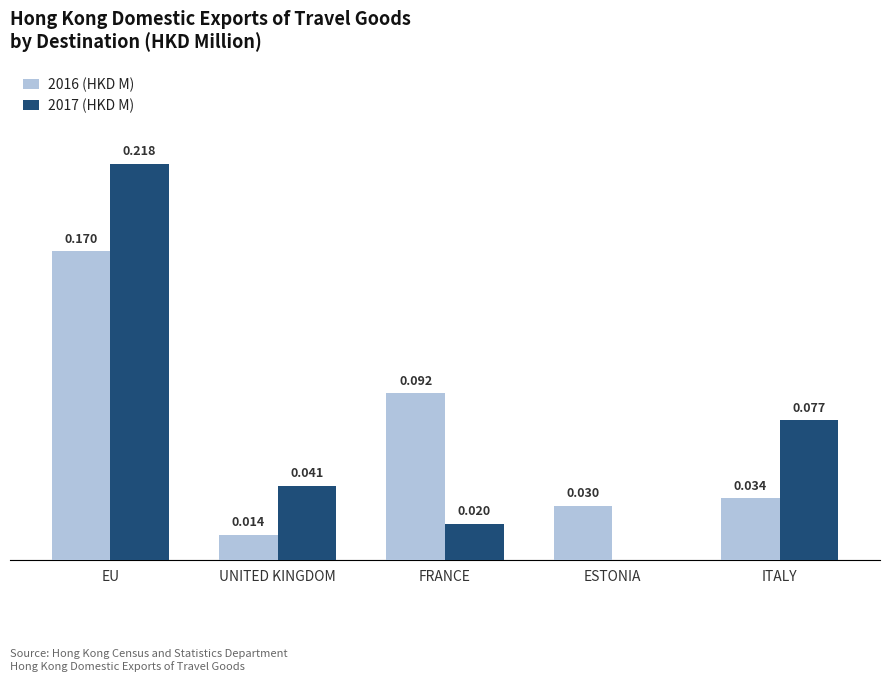

At which category is the sum across all series the highest?

EU